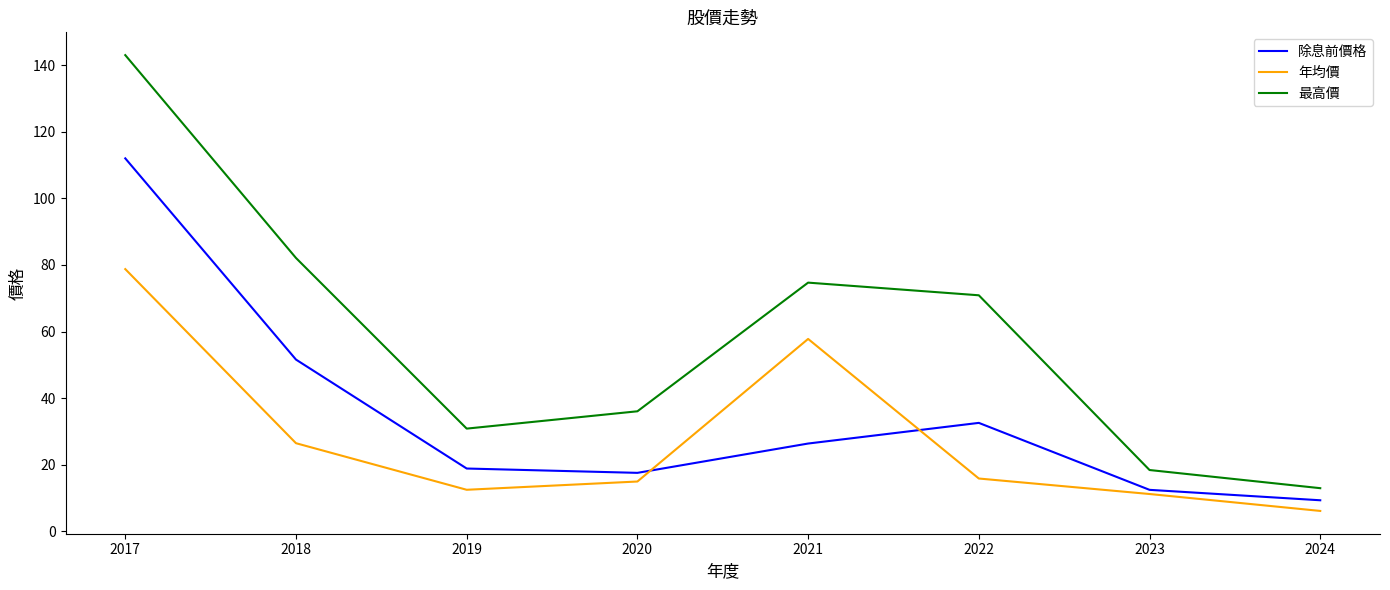

List the series in order of their overall mean, highest first.

最高價, 除息前價格, 年均價